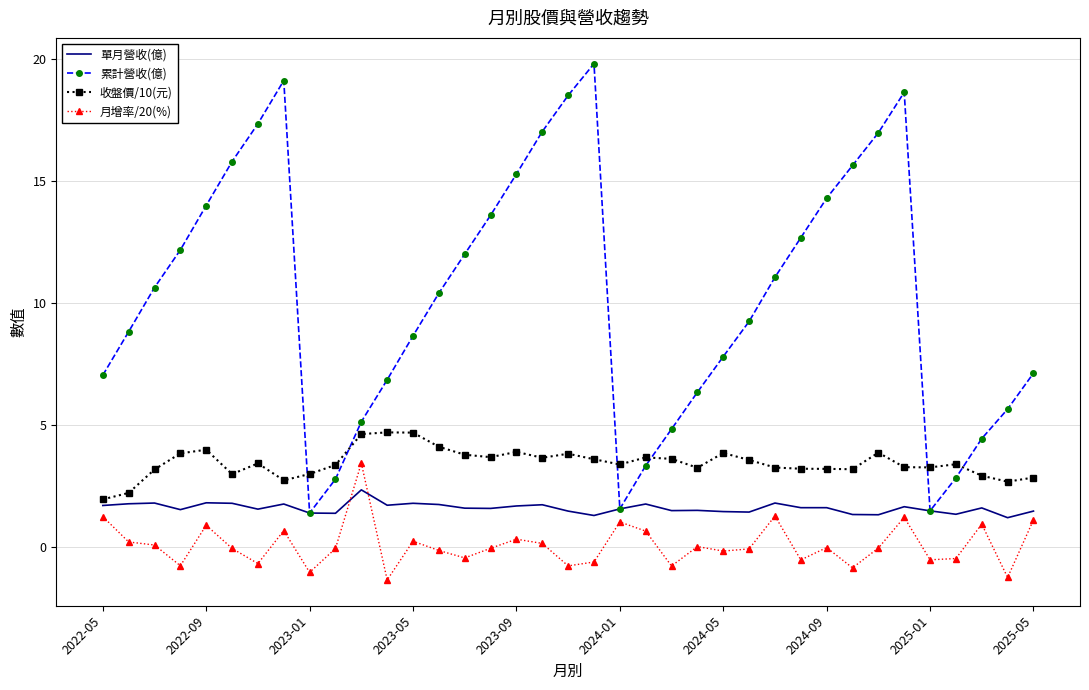

Which series has the largest range (max minus min)?

累計營收(億)